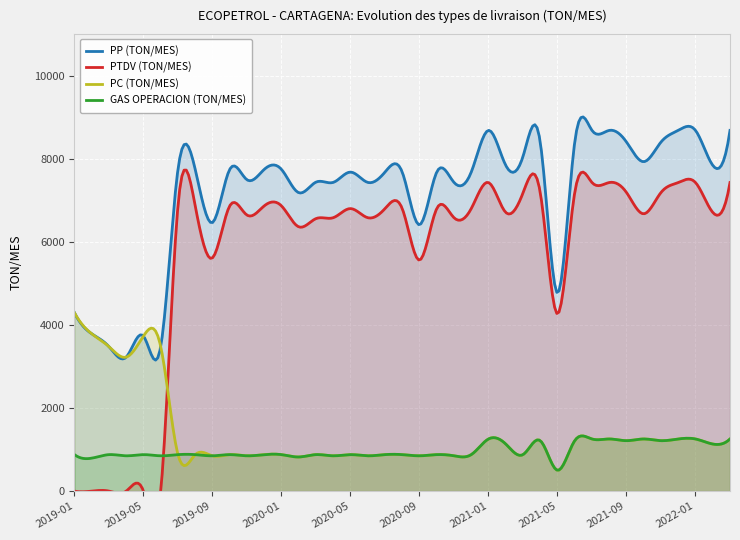

What is the sum of the GAS OPERACION (TON/MES) values at 2021-08 and 2019-12?

2133.2